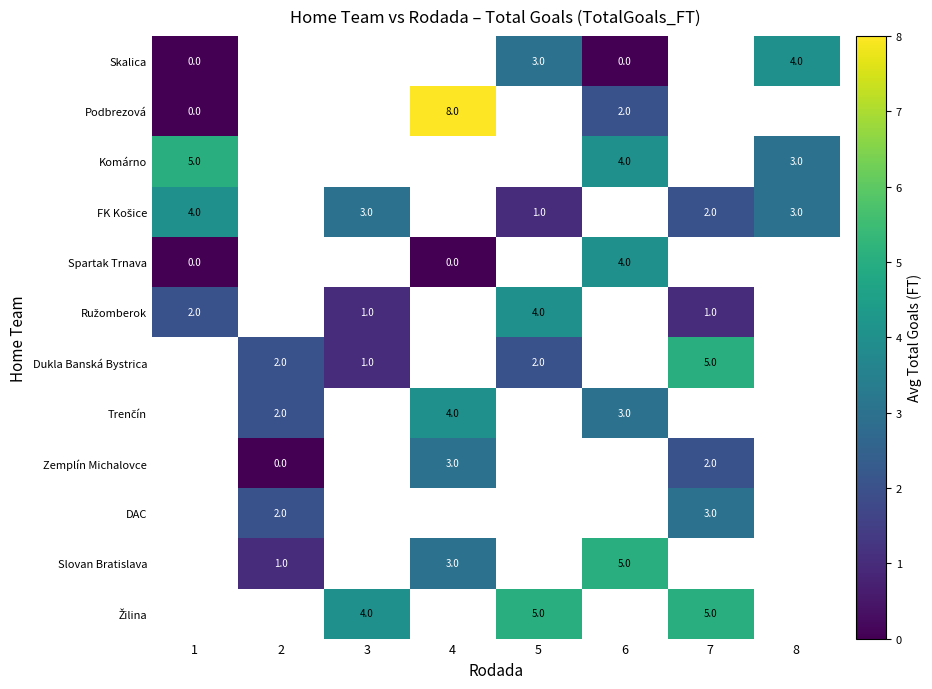

Which has a higher value, 3 or 6?

6